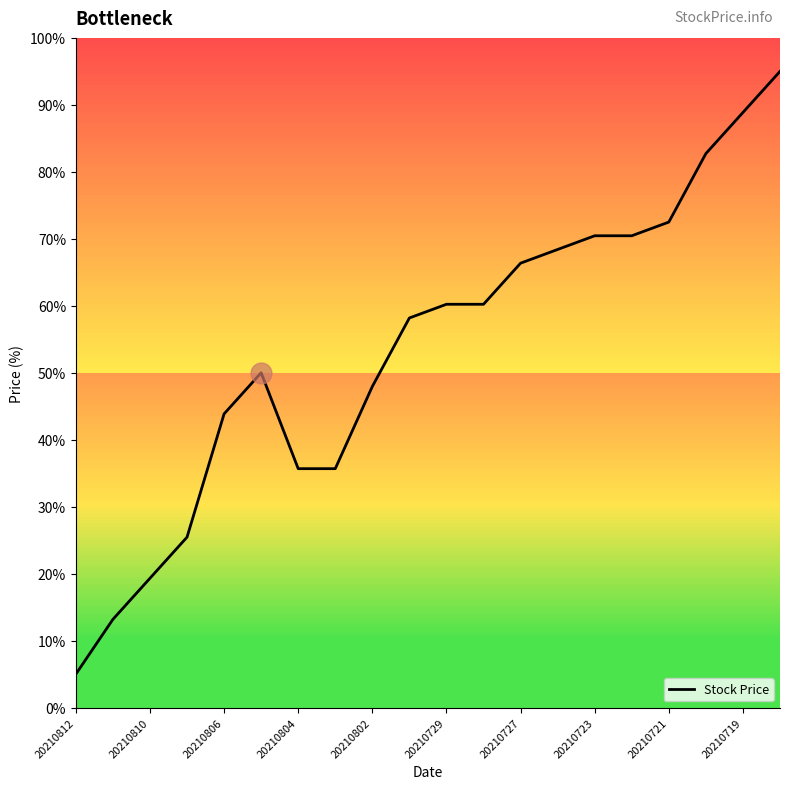

What is the average value?

53.5